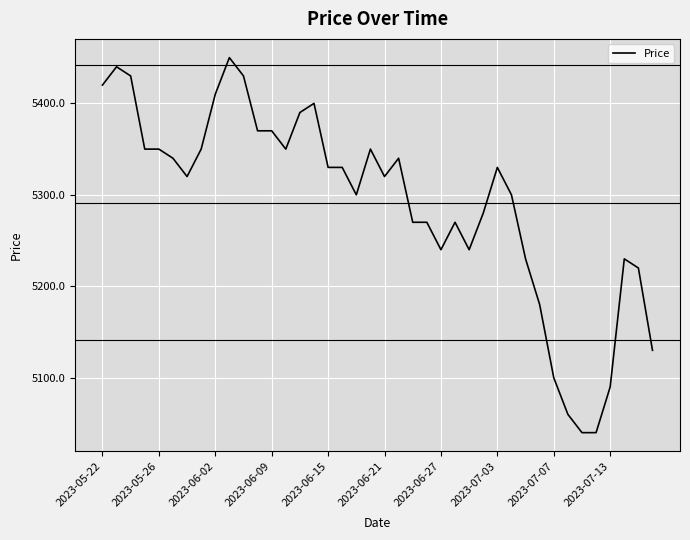

What is the maximum value shown in the chart?

5450